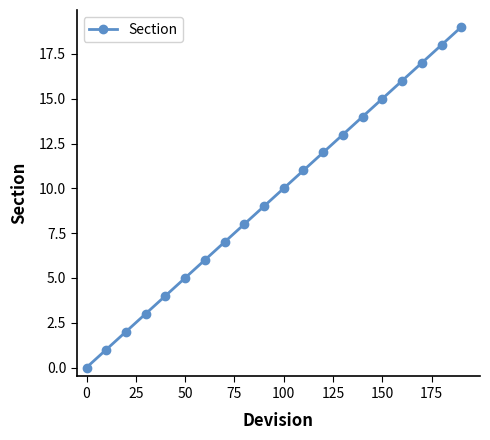

What is the sum of all values?

190